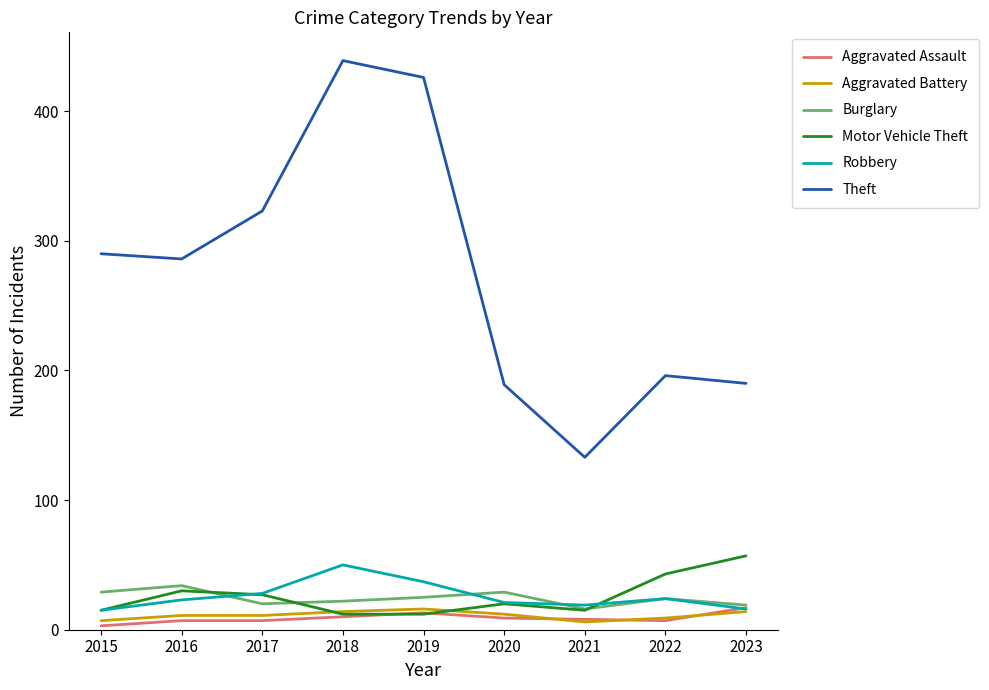

True or false: Theft and Motor Vehicle Theft intersect in this chart.

False